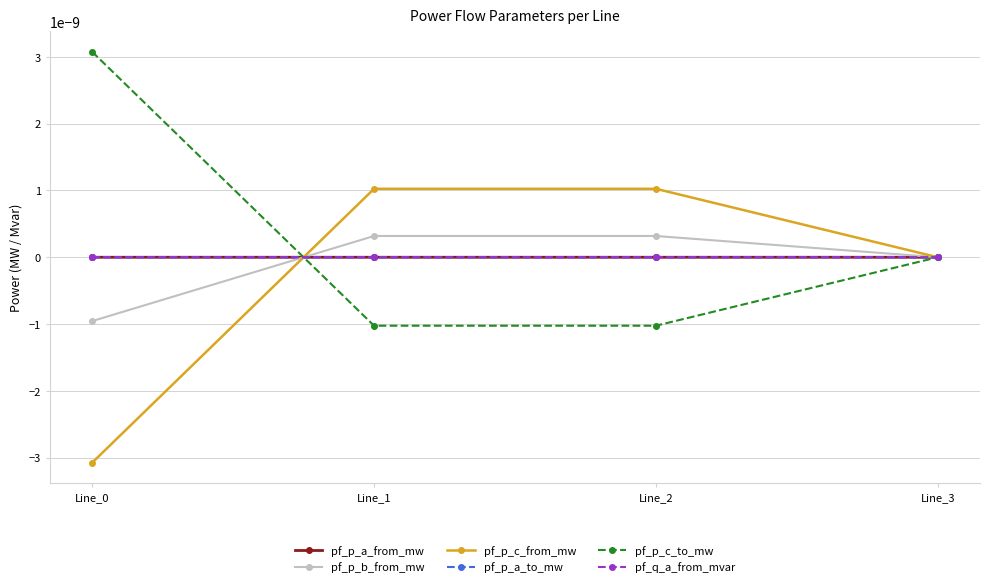

Is the value of pf_q_a_from_mvar at Line_0 greater than the value of pf_p_c_to_mw at Line_1?

Yes